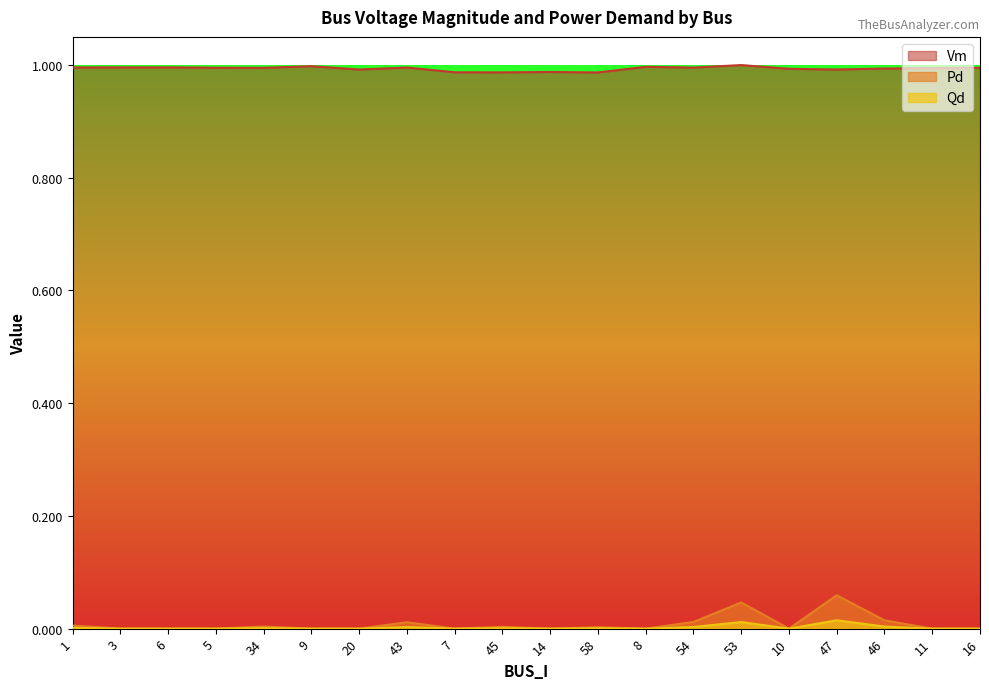

Read the Vm value at 1.

1.0